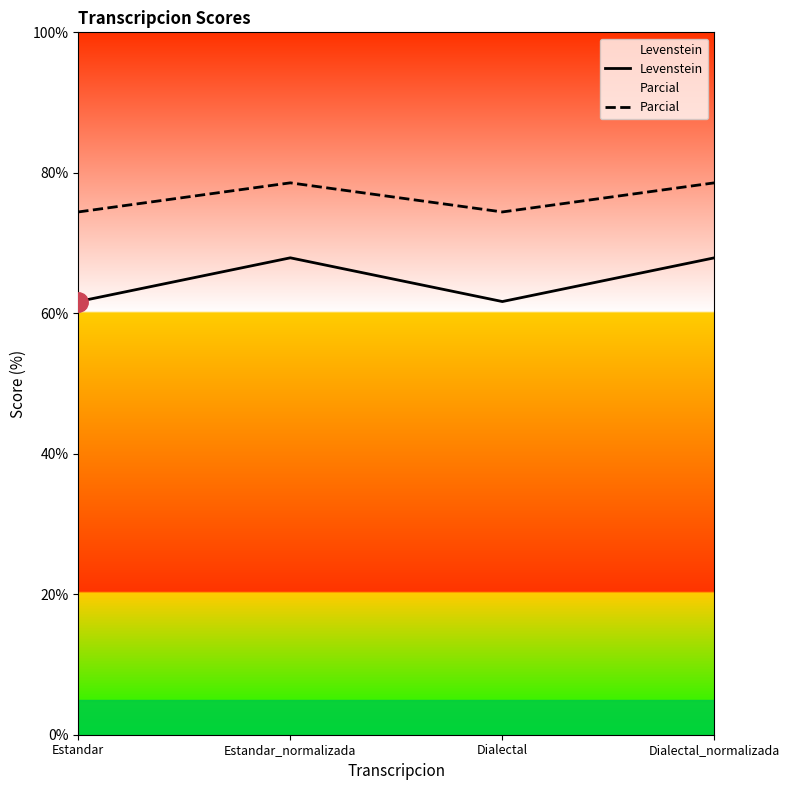

Where is the first local minimum for Parcial?

Dialectal